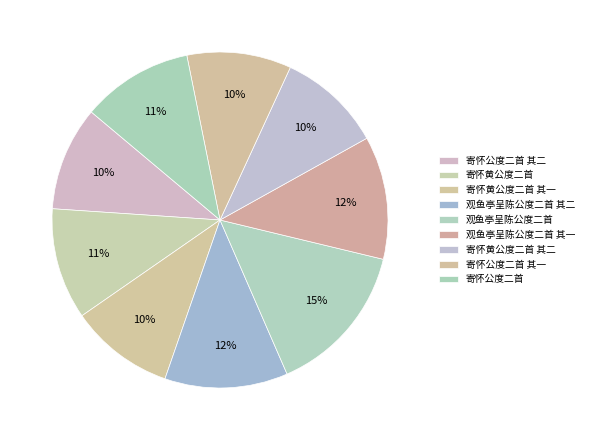

How much of the chart is everything except 寄怀黄公度二首 其一?

90.0%